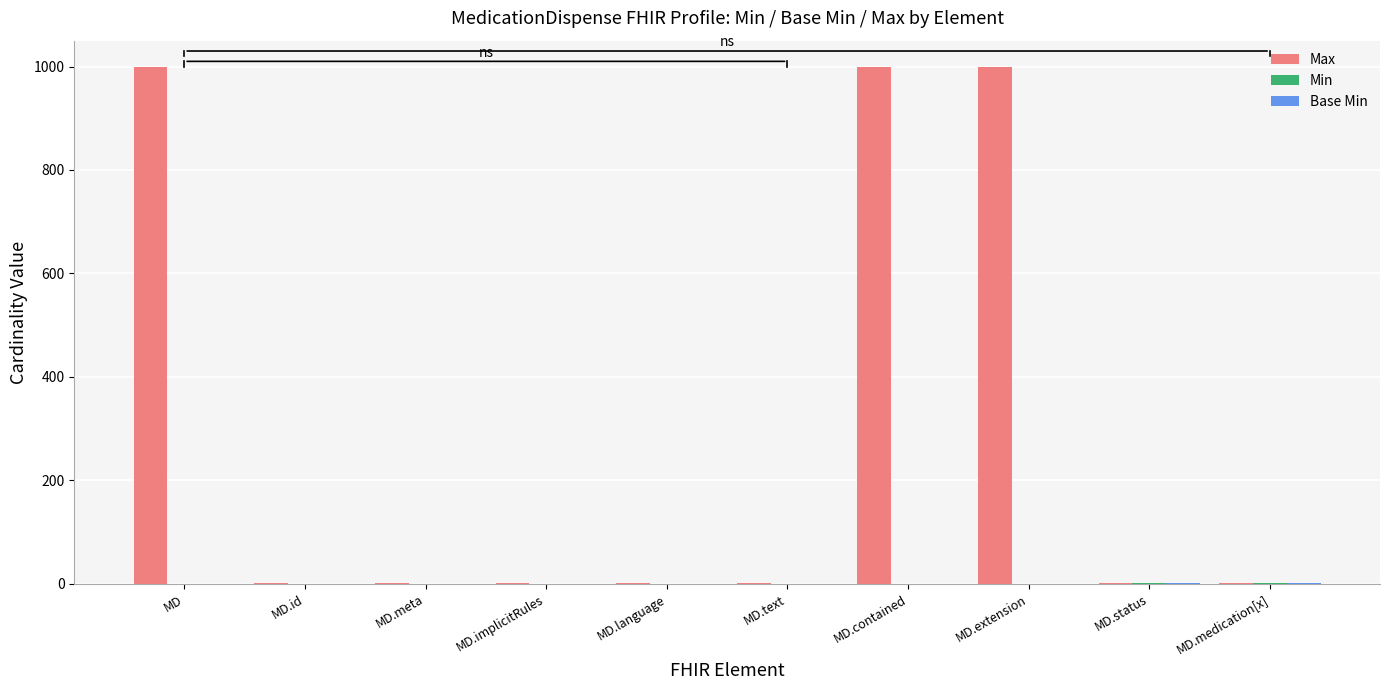

Which series changed the most between MD.meta and MD.extension?

Max